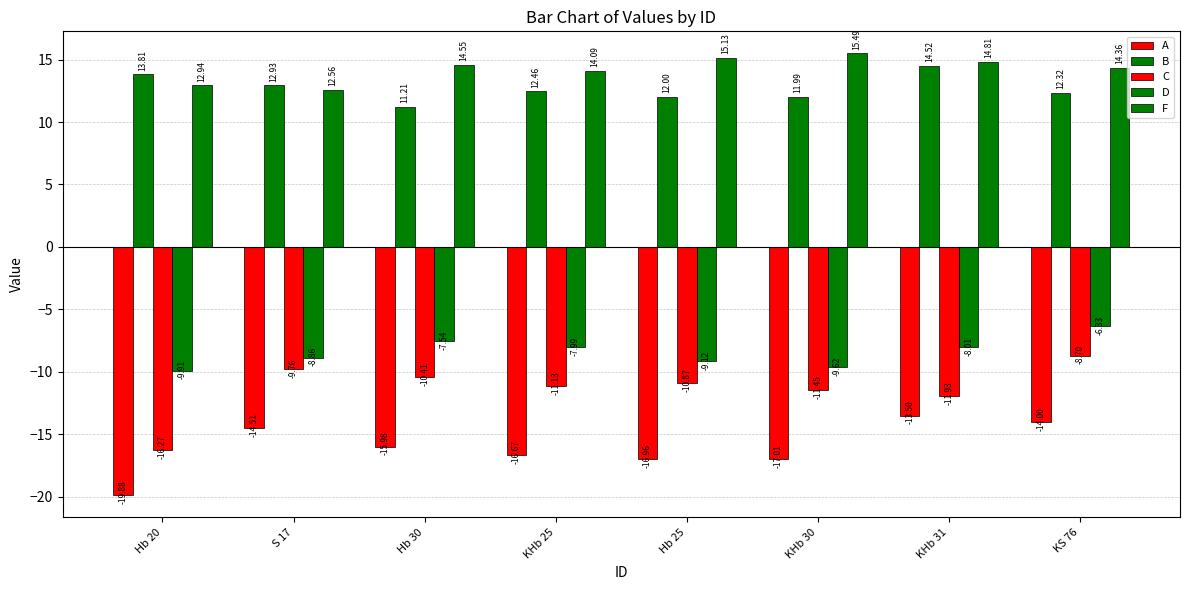

Which series has the widest spread of values?

C